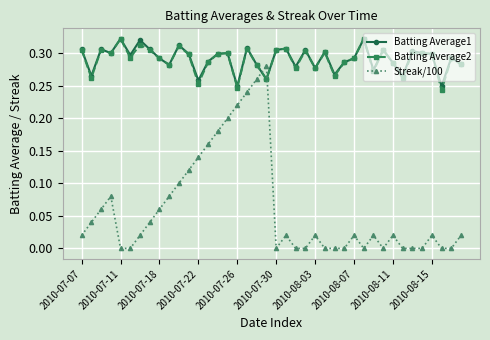

How many times do Streak/100 and Batting Average2 cross each other?

2